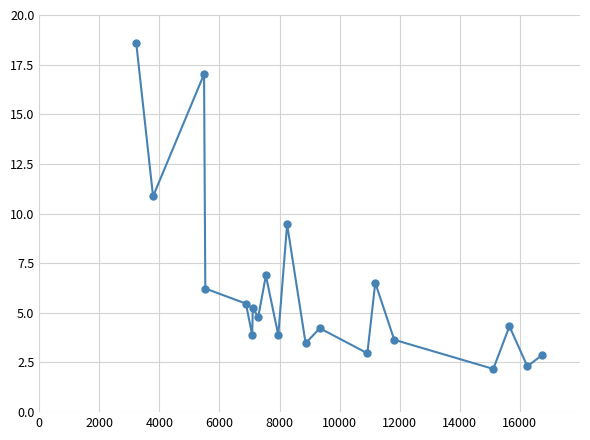

How many interior local peaks (higher than both neighbors) does the data have?

7